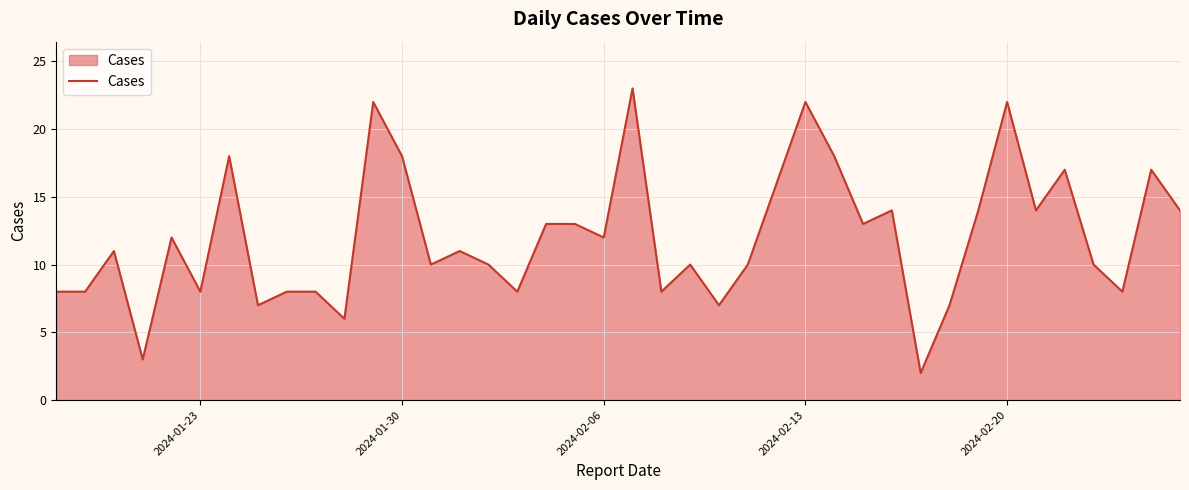

True or false: there are more than 0 points higher than both neighbors.

True